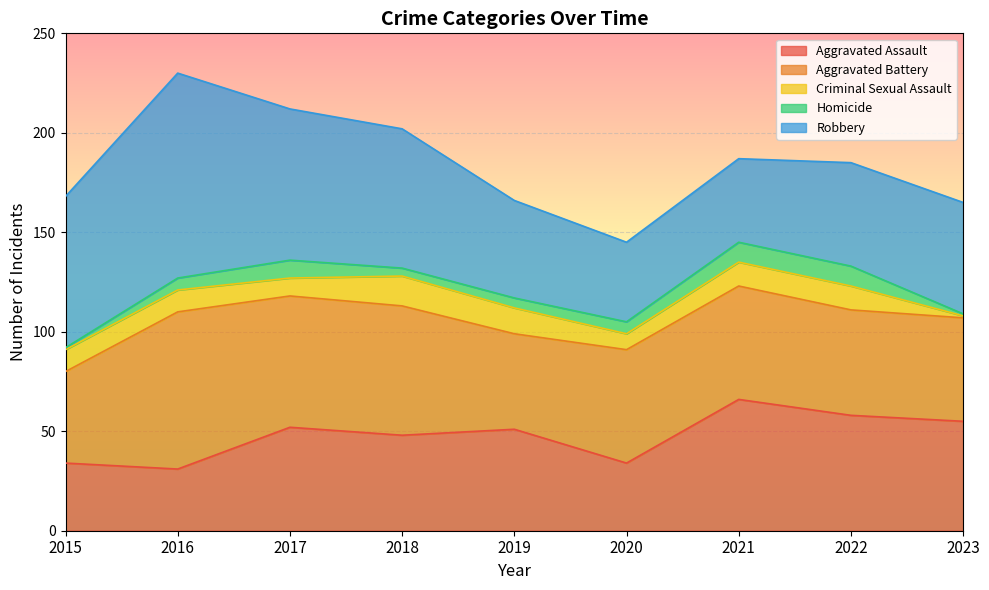

What is the sum of the Criminal Sexual Assault values at 2022 and 2021?

24